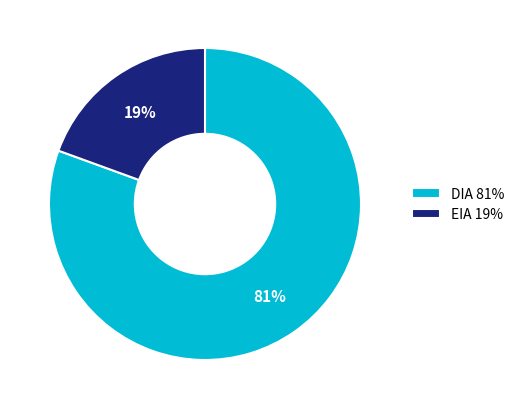

Is it true that DIA is 81% of the pie?

True